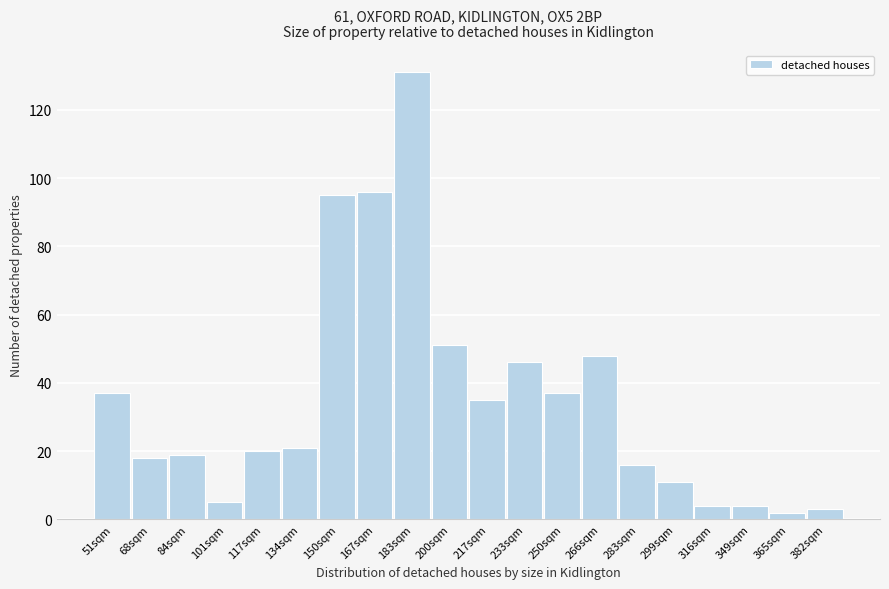

Reading left to right, transcribe all the data shown in this chart.

51sqm=37	68sqm=18	84sqm=19	101sqm=5	117sqm=20	134sqm=21	150sqm=95	167sqm=96	183sqm=131	200sqm=51	217sqm=35	233sqm=46	250sqm=37	266sqm=48	283sqm=16	299sqm=11	316sqm=4	349sqm=4	365sqm=2	382sqm=3